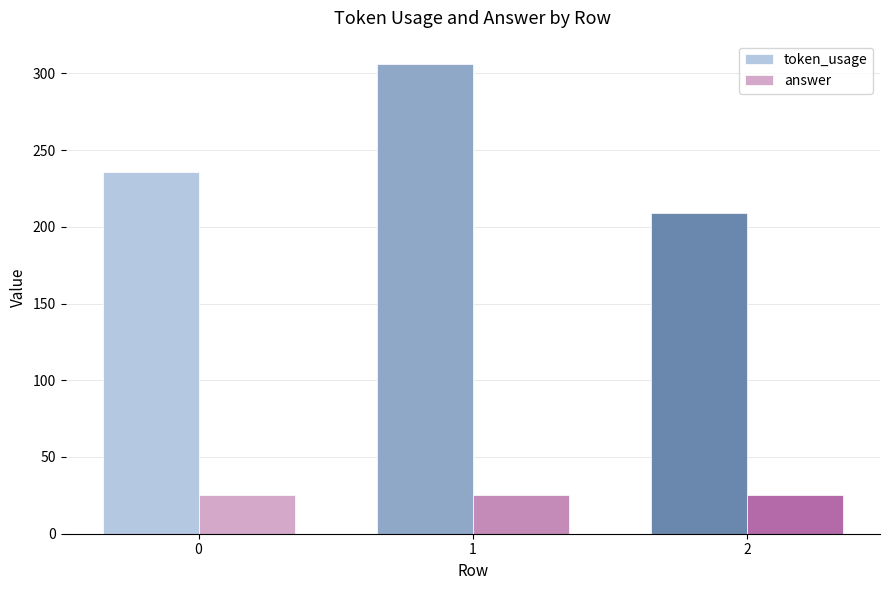

What is the difference between the highest and lowest values at 0?

211